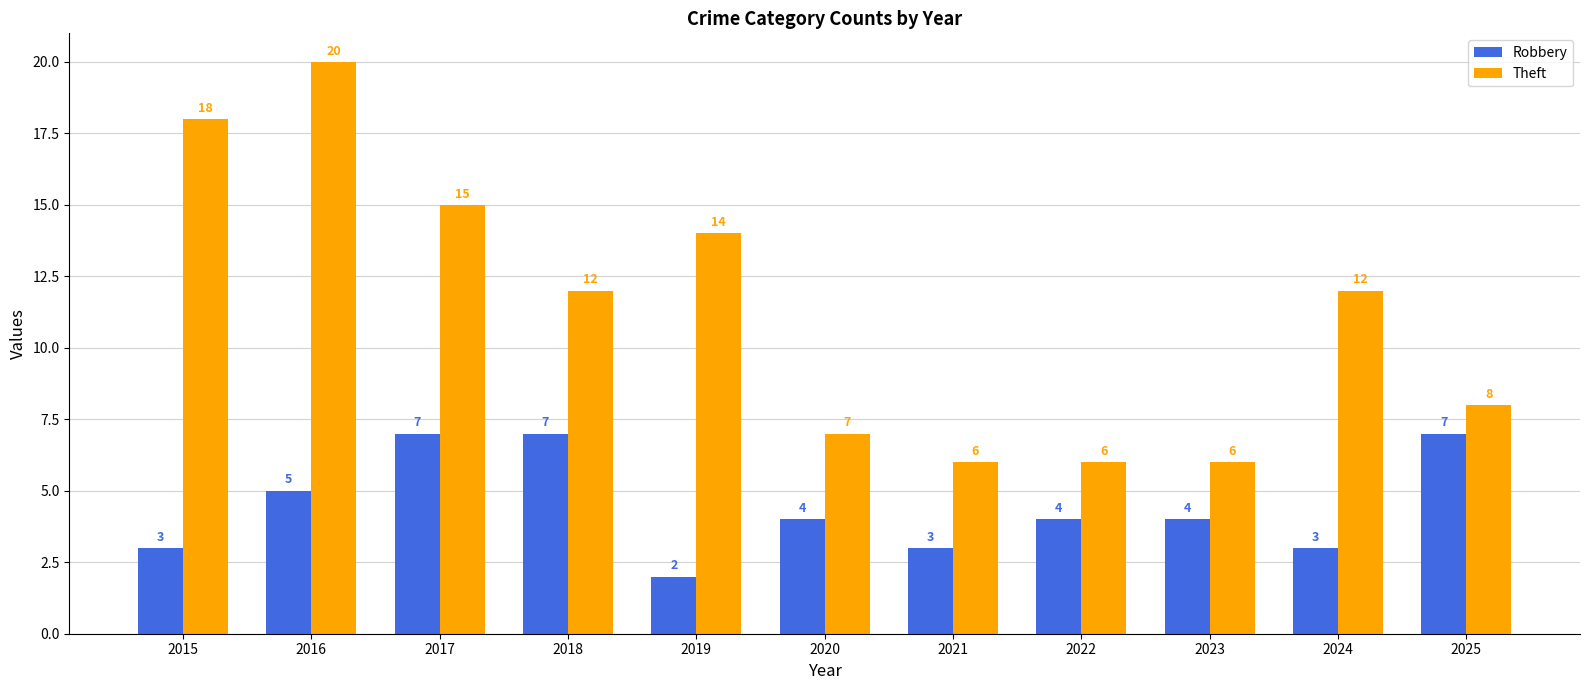

At which category does the chart reach its minimum across all series?

2019